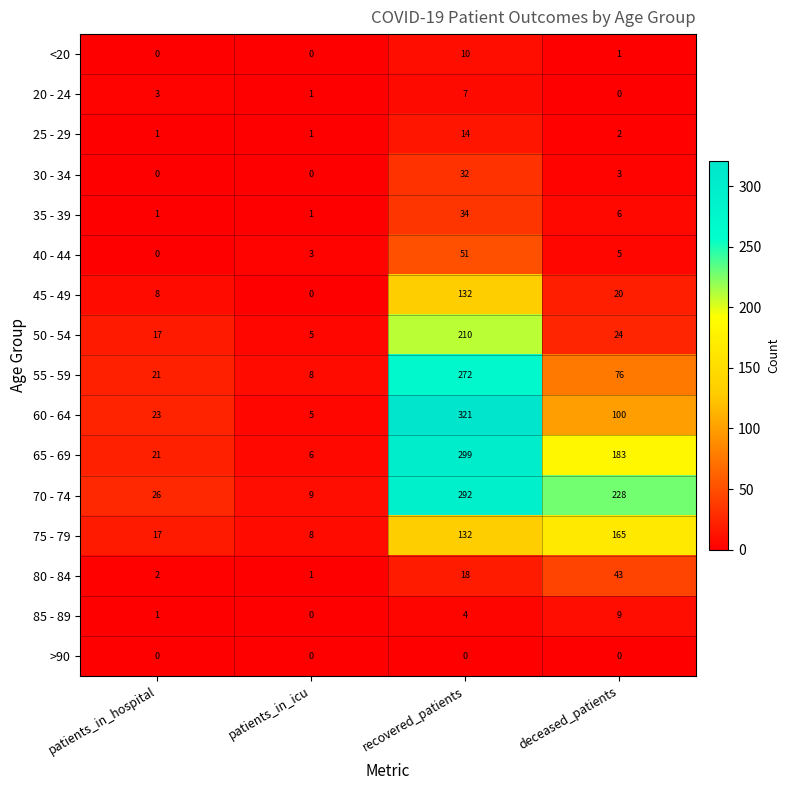

At which label is 75 - 79 closest to 86?

recovered_patients